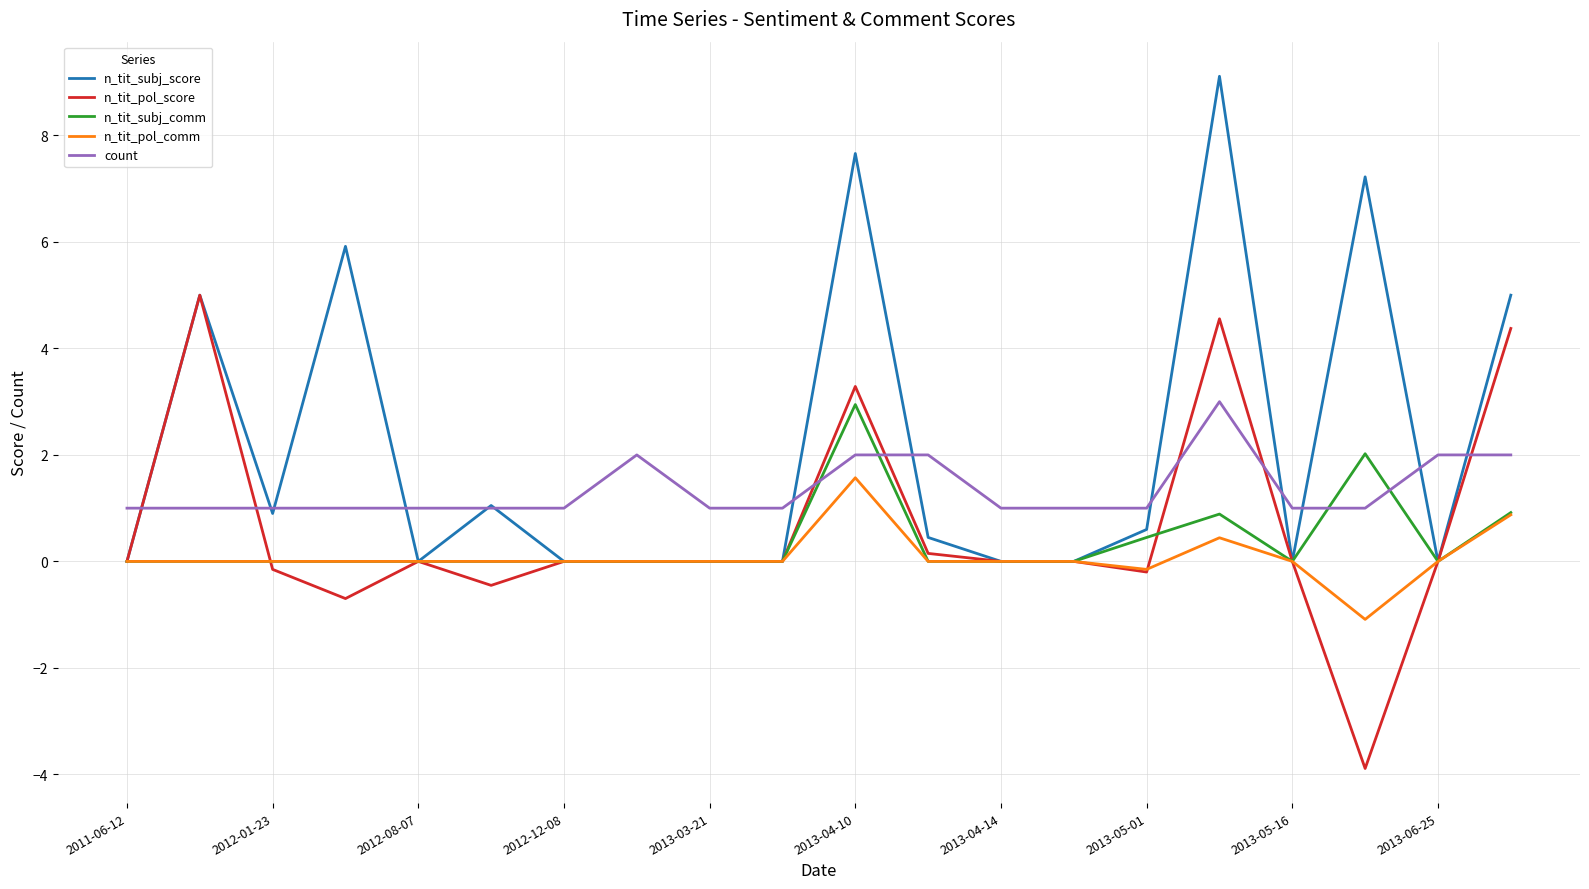

What is the smallest value displayed?

-3.9